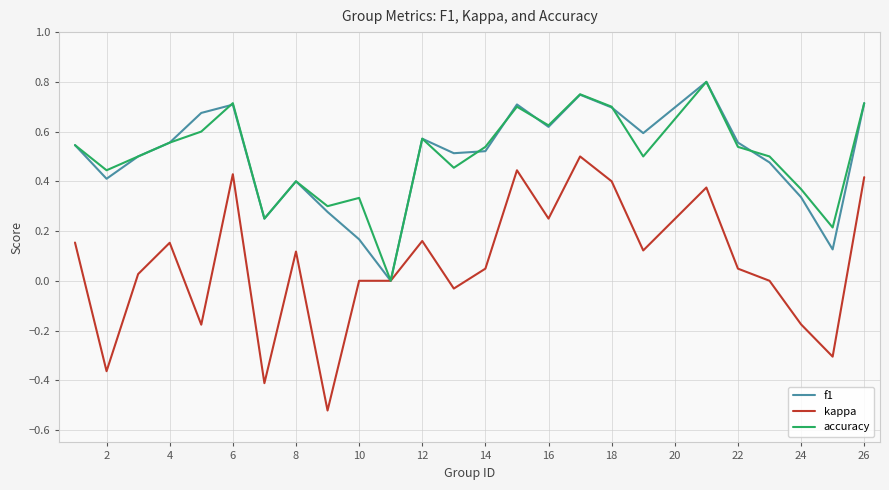

Which series has the widest spread of values?

kappa